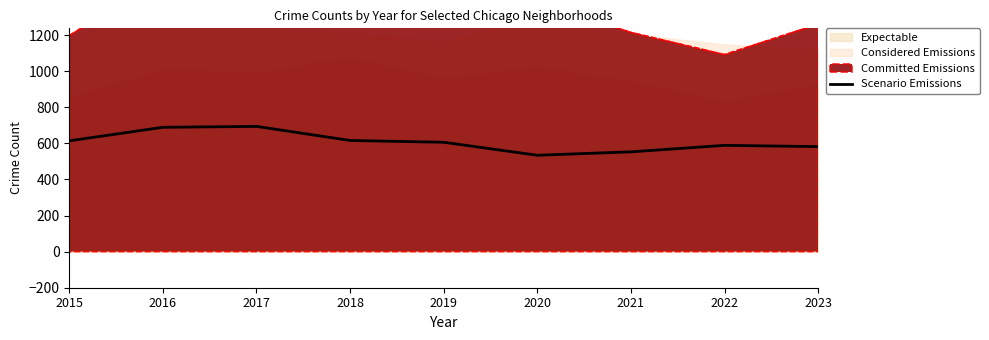

How many points are higher than both their immediate neighbors (excluding endpoints)?

2